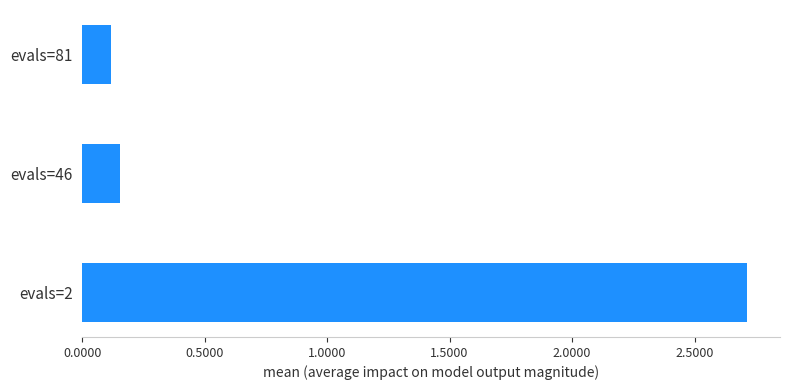

What is the sum of all values?

3.0